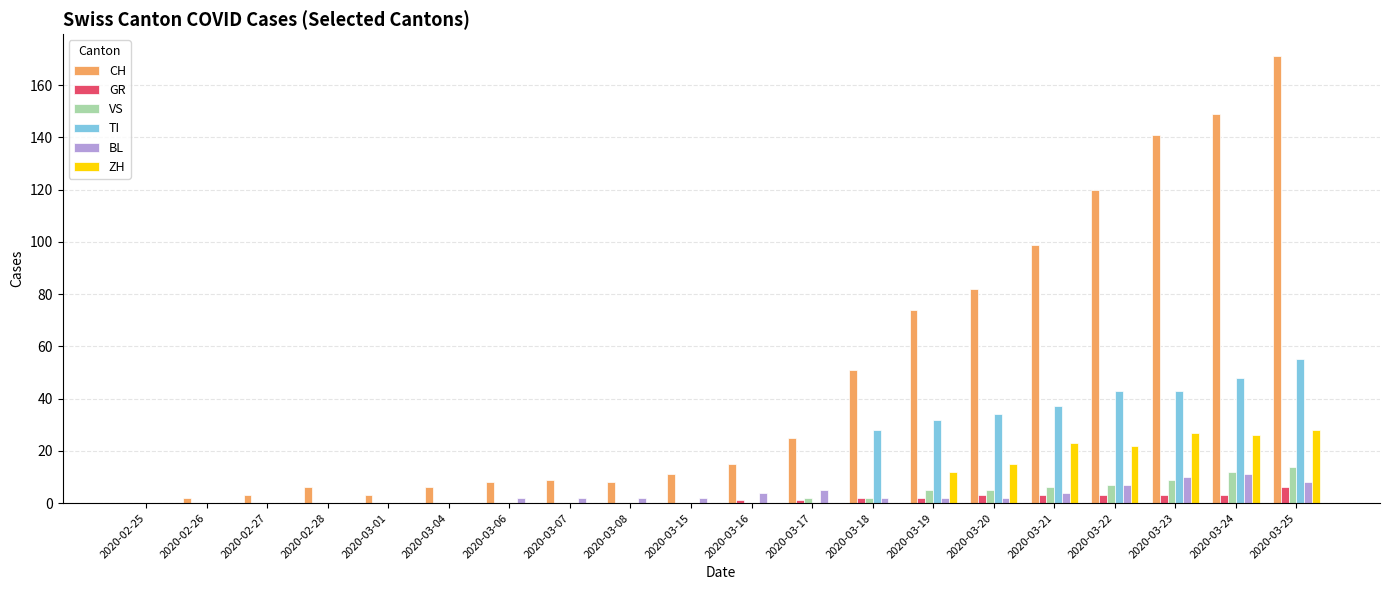

What is the maximum value for VS?

14